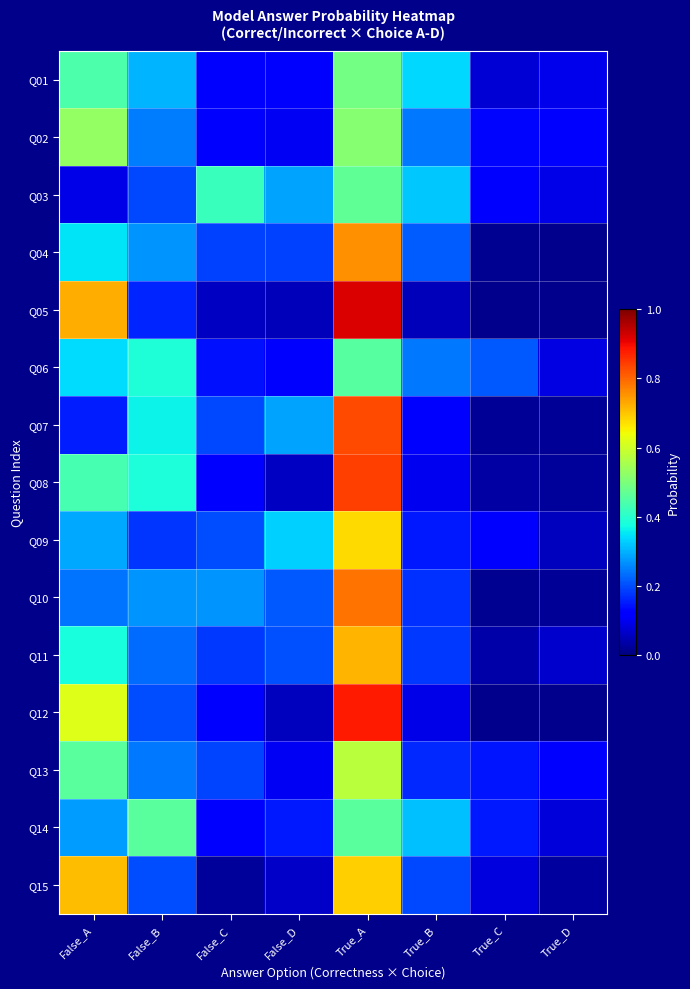

Reading right to left, what are all the values shown in this chart?

Q01: True_D=0.1	True_C=0.1	True_B=0.3	True_A=0.5	False_D=0.1	False_C=0.1	False_B=0.3	False_A=0.4
Q02: True_D=0.1	True_C=0.1	True_B=0.2	True_A=0.5	False_D=0.1	False_C=0.1	False_B=0.2	False_A=0.5
Q03: True_D=0.1	True_C=0.1	True_B=0.3	True_A=0.5	False_D=0.3	False_C=0.4	False_B=0.2	False_A=0.1
Q04: True_D=0.0	True_C=0.0	True_B=0.2	True_A=0.8	False_D=0.2	False_C=0.2	False_B=0.3	False_A=0.4
Q05: True_D=0.0	True_C=0.0	True_B=0.1	True_A=0.9	False_D=0.1	False_C=0.1	False_B=0.2	False_A=0.7
Q06: True_D=0.1	True_C=0.2	True_B=0.2	True_A=0.5	False_D=0.1	False_C=0.1	False_B=0.4	False_A=0.3
Q07: True_D=0.0	True_C=0.0	True_B=0.1	True_A=0.8	False_D=0.3	False_C=0.2	False_B=0.4	False_A=0.2
Q08: True_D=0.0	True_C=0.0	True_B=0.1	True_A=0.8	False_D=0.1	False_C=0.1	False_B=0.4	False_A=0.4
Q09: True_D=0.1	True_C=0.1	True_B=0.2	True_A=0.7	False_D=0.3	False_C=0.2	False_B=0.2	False_A=0.3
Q10: True_D=0.0	True_C=0.0	True_B=0.2	True_A=0.8	False_D=0.2	False_C=0.3	False_B=0.3	False_A=0.2
Q11: True_D=0.1	True_C=0.0	True_B=0.2	True_A=0.7	False_D=0.2	False_C=0.2	False_B=0.2	False_A=0.4
Q12: True_D=0.0	True_C=0.0	True_B=0.1	True_A=0.9	False_D=0.1	False_C=0.1	False_B=0.2	False_A=0.6
Q13: True_D=0.1	True_C=0.1	True_B=0.2	True_A=0.6	False_D=0.1	False_C=0.2	False_B=0.2	False_A=0.5
Q14: True_D=0.1	True_C=0.1	True_B=0.3	True_A=0.5	False_D=0.1	False_C=0.1	False_B=0.5	False_A=0.3
Q15: True_D=0.0	True_C=0.1	True_B=0.2	True_A=0.7	False_D=0.1	False_C=0.0	False_B=0.2	False_A=0.7